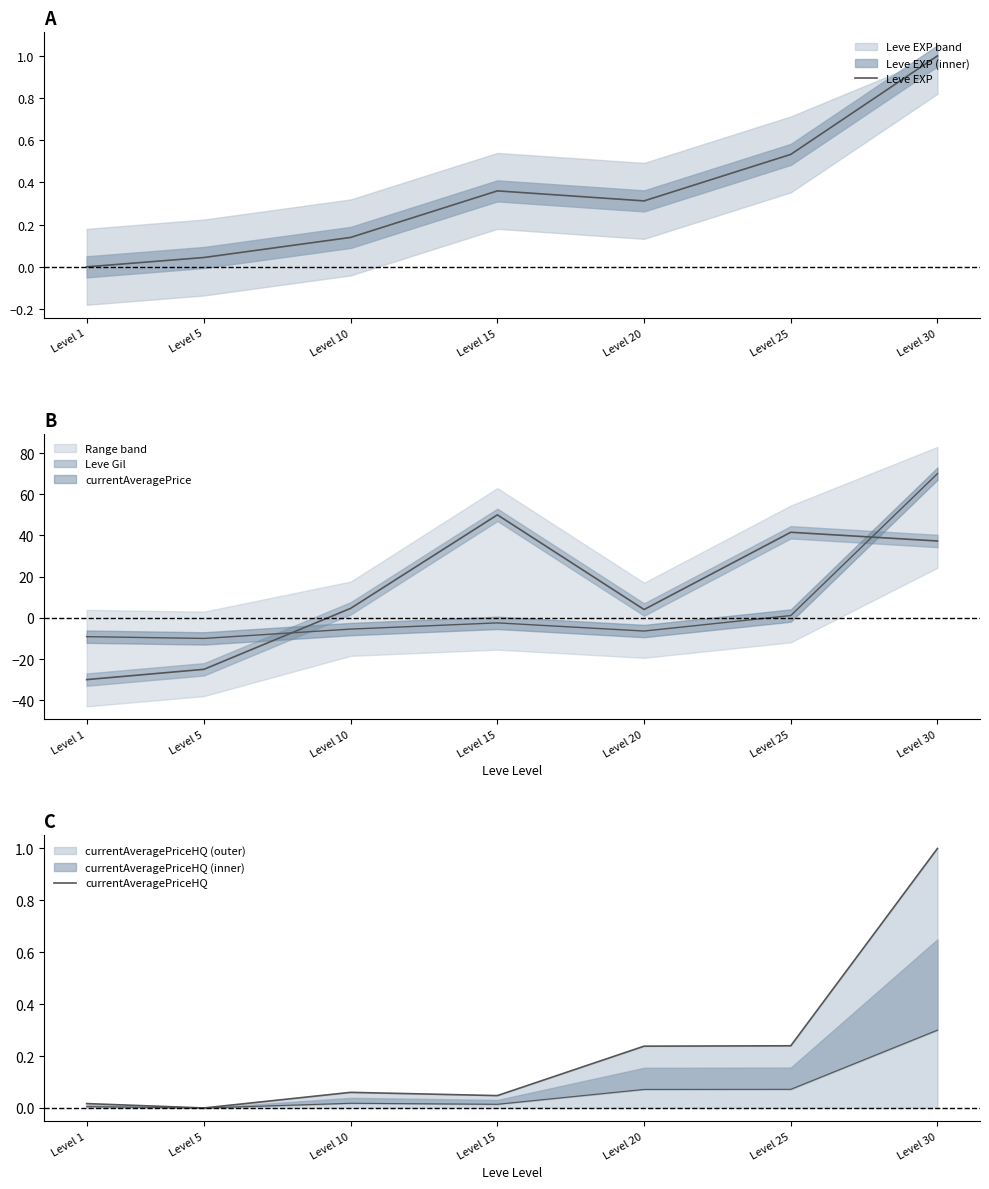

How many values in the Leve EXP series exceed 0?

6